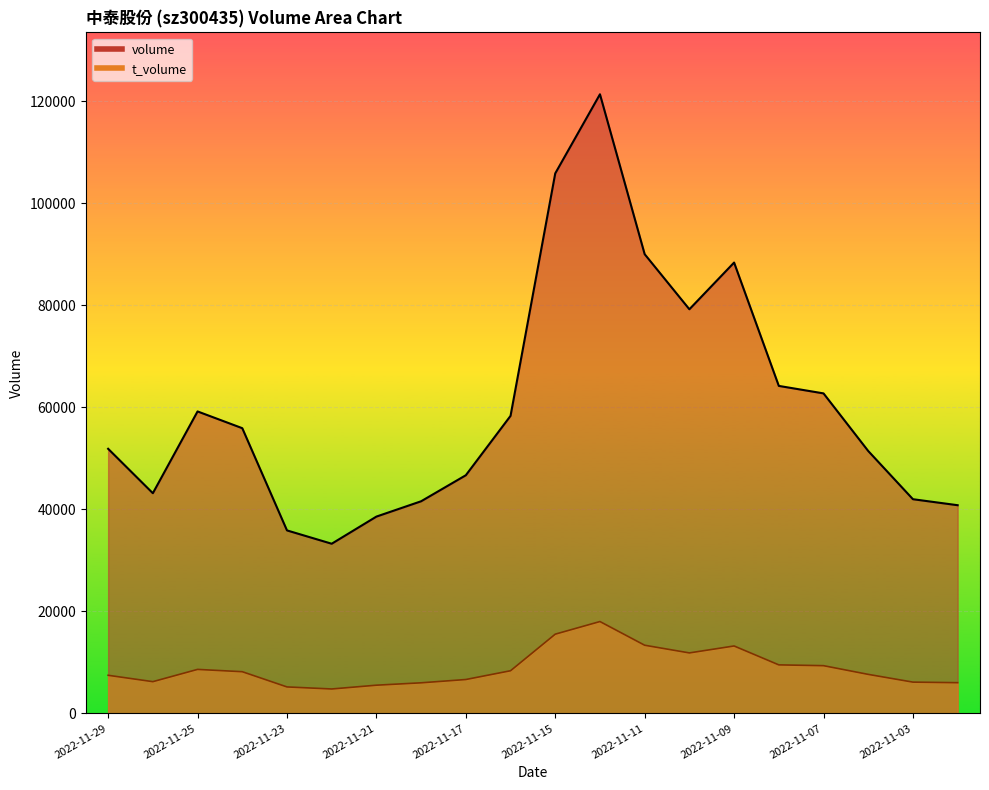

What is the difference between the highest and lowest values at 2022-11-08?

54690